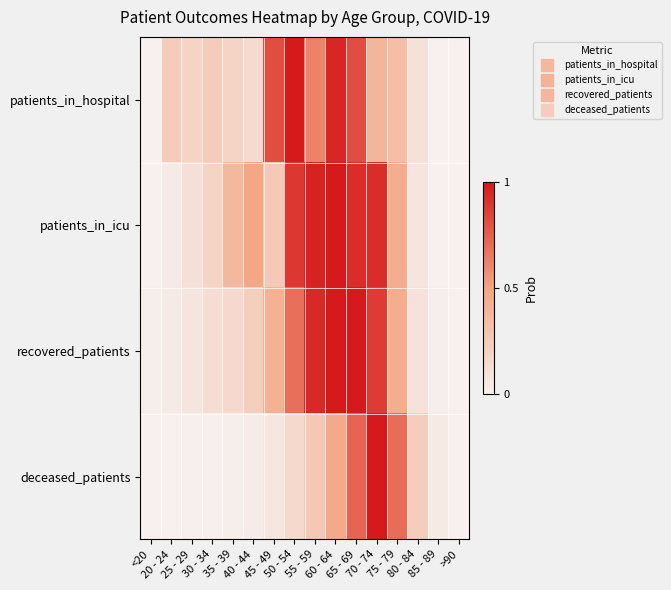

Reading right to left, list all the values displayed in this chart.

patients_in_hospital: >90=0.0	85 - 89=0.0	80 - 84=0.1	75 - 79=0.3	70 - 74=0.4	65 - 69=0.8	60 - 64=1.0	55 - 59=0.6	50 - 54=1.0	45 - 49=0.8	40 - 44=0.1	35 - 39=0.2	30 - 34=0.2	25 - 29=0.2	20 - 24=0.2	<20=0.0
patients_in_icu: >90=0.0	85 - 89=0.0	80 - 84=0.1	75 - 79=0.4	70 - 74=0.9	65 - 69=0.9	60 - 64=1.0	55 - 59=1.0	50 - 54=0.9	45 - 49=0.3	40 - 44=0.5	35 - 39=0.4	30 - 34=0.2	25 - 29=0.1	20 - 24=0.0	<20=0.0
recovered_patients: >90=0.0	85 - 89=0.0	80 - 84=0.1	75 - 79=0.4	70 - 74=0.9	65 - 69=1.0	60 - 64=1.0	55 - 59=0.9	50 - 54=0.7	45 - 49=0.4	40 - 44=0.2	35 - 39=0.2	30 - 34=0.1	25 - 29=0.1	20 - 24=0.0	<20=0.0
deceased_patients: >90=0.0	85 - 89=0.0	80 - 84=0.2	75 - 79=0.7	70 - 74=1.0	65 - 69=0.7	60 - 64=0.5	55 - 59=0.3	50 - 54=0.1	45 - 49=0.1	40 - 44=0.0	35 - 39=0.0	30 - 34=0.0	25 - 29=0.0	20 - 24=0.0	<20=0.0